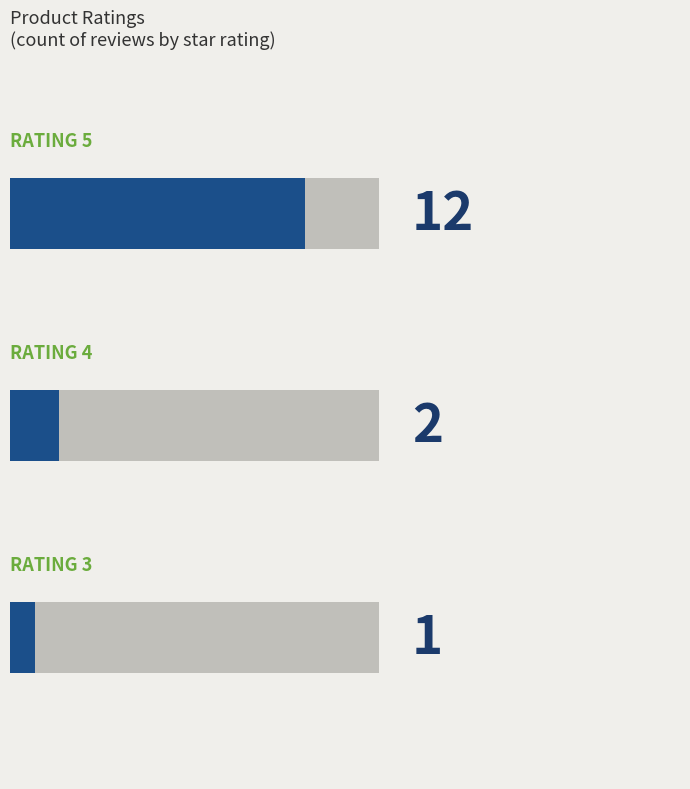

At which category does the chart reach its peak across all series?

Rating 5